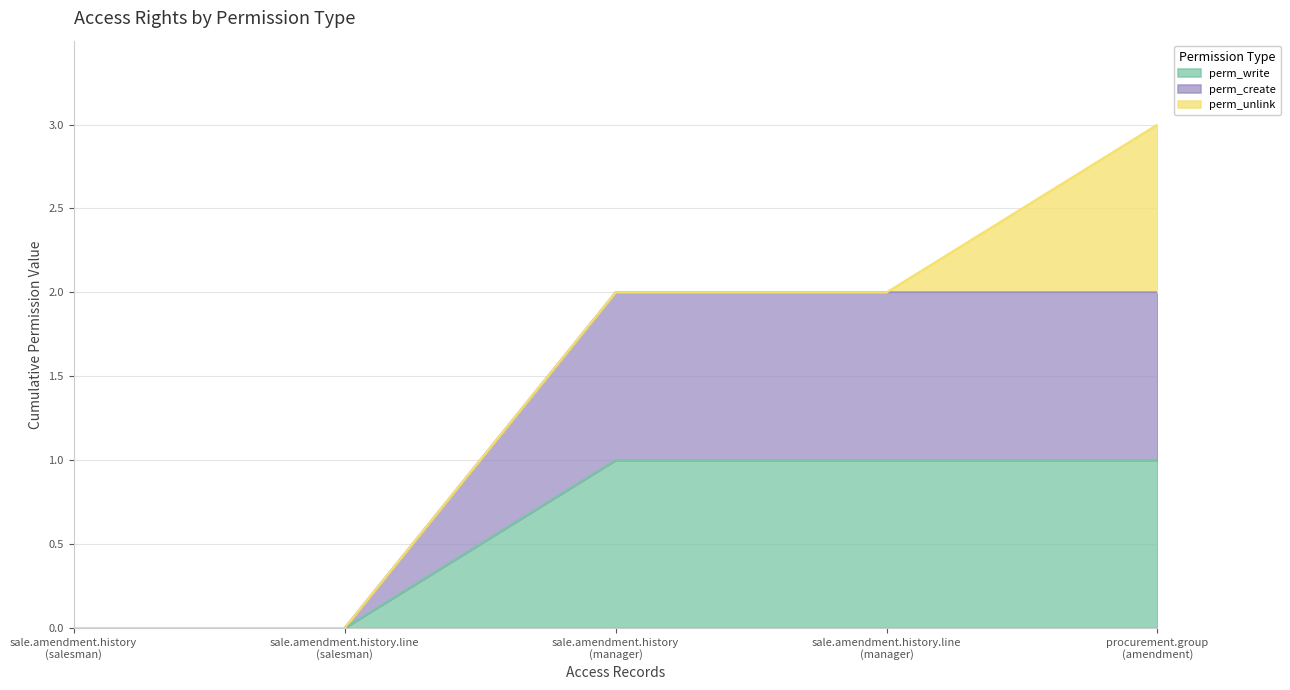

How many values in the perm_create series are below 2?

2